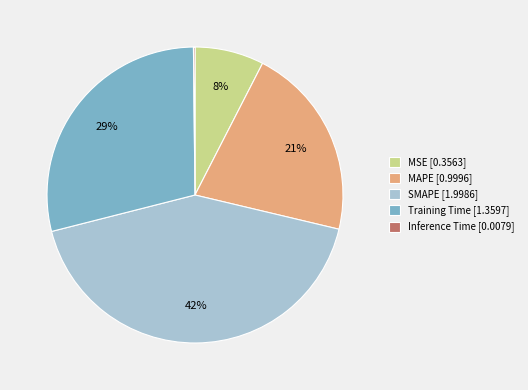

Is the sum of Training Time [1.3597] and MSE [0.3563] greater than half?

No